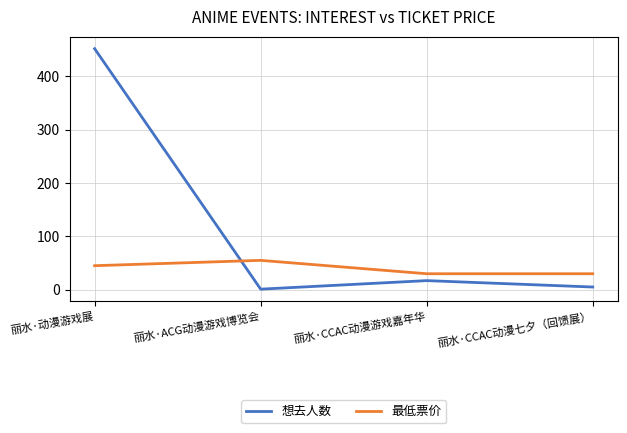

Is it true that 最低票价 equals 45.0 at 丽水·动漫游戏展?

True